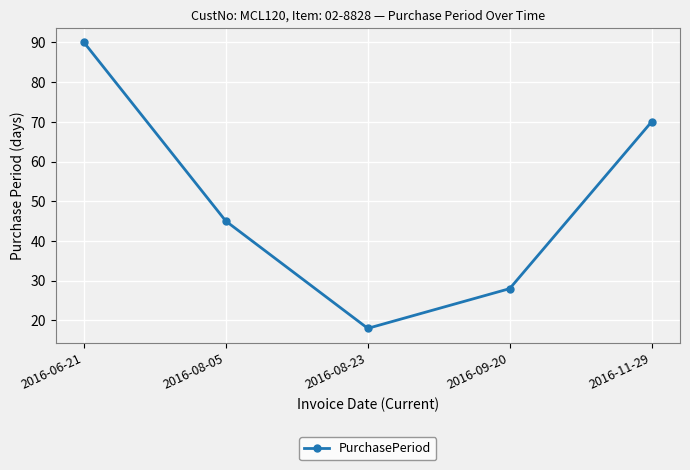

What position from the left is 2016-09-20?

4